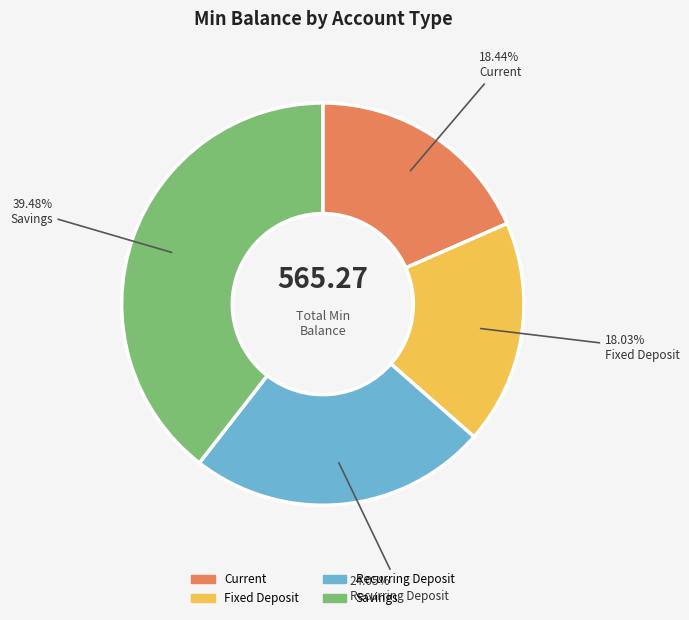

Does Recurring Deposit account for over 50% of the chart?

No